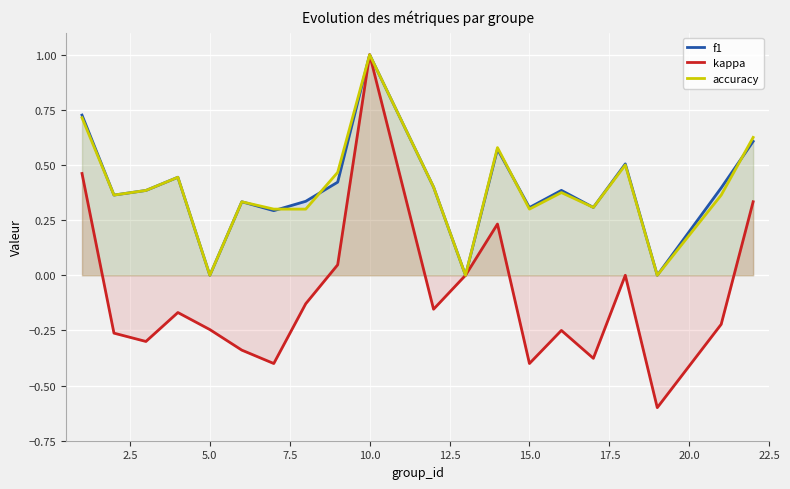

At which category is the sum across all series the highest?

10.0